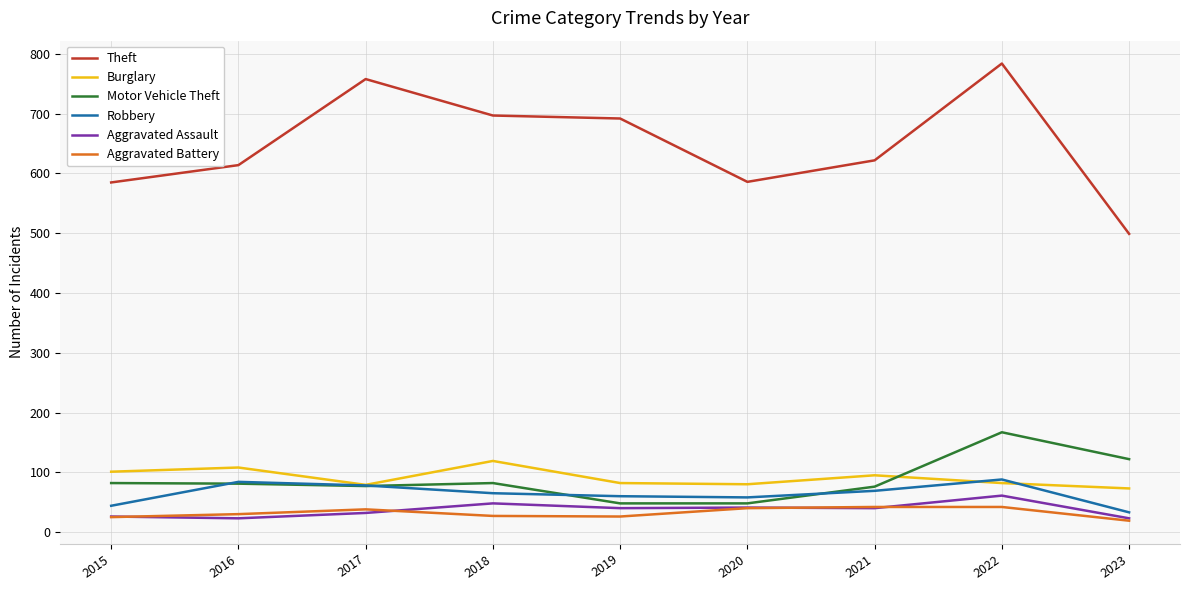

What is the difference between the highest and lowest values at 2018?

670